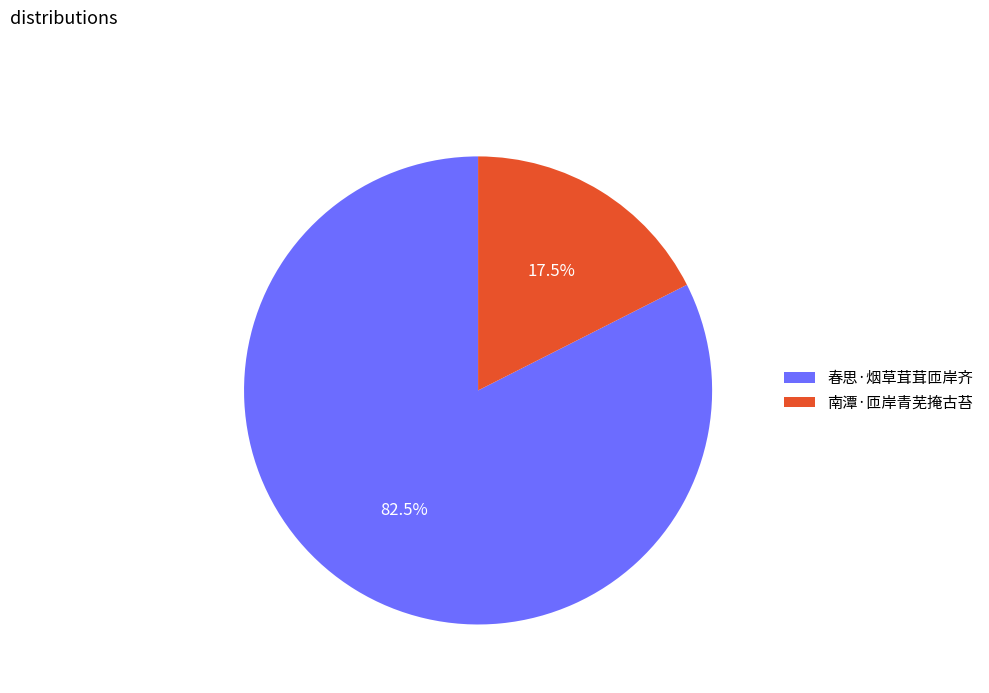

What is the total percentage of 春思·烟草茸茸匝岸齐 and 南潭·匝岸青芜掩古苔?

100.0%